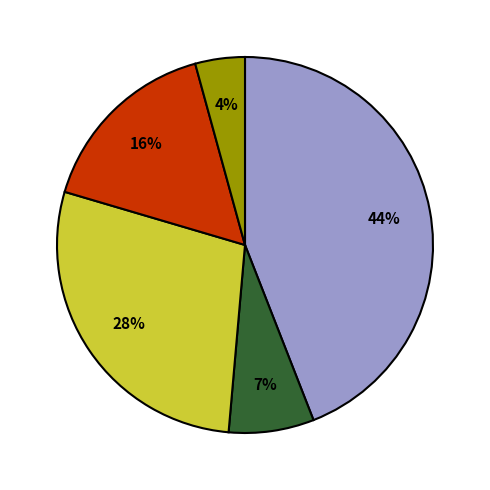

Does any single category account for the majority?

No